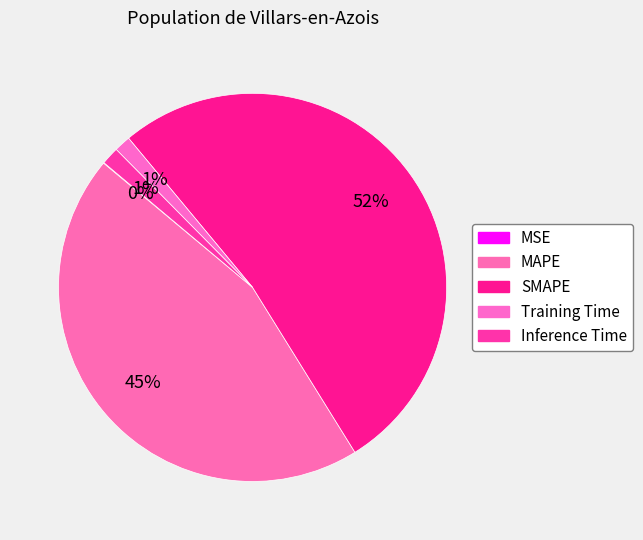

Is the sum of Inference Time and MSE greater than half?

No